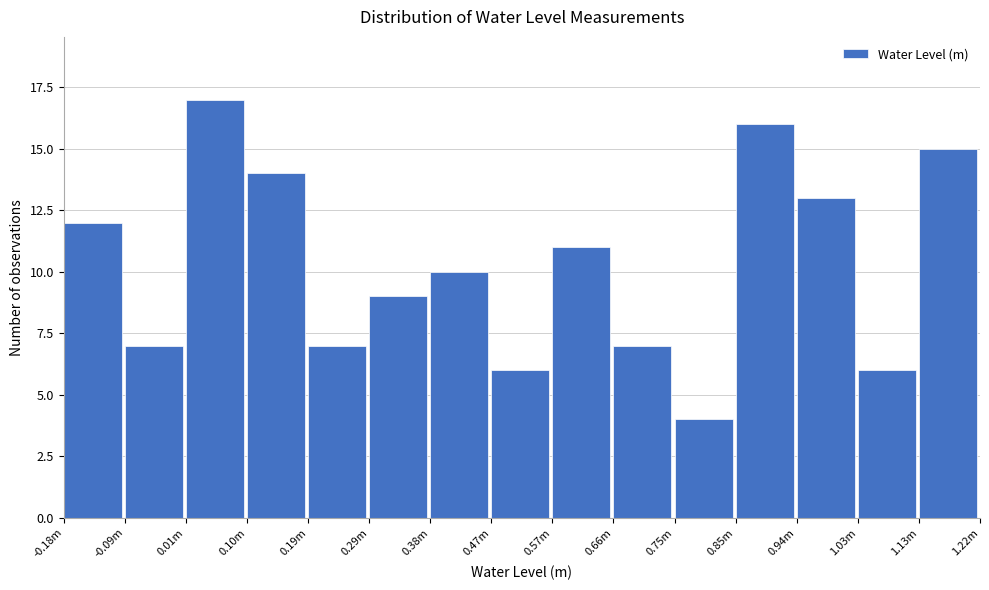

Reading right to left, what are all the values shown in this chart?

1.13m=15	1.03m=6	0.94m=13	0.85m=16	0.75m=4	0.66m=7	0.57m=11	0.47m=6	0.38m=10	0.29m=9	0.19m=7	0.10m=14	0.01m=17	-0.09m=7	-0.18m=12